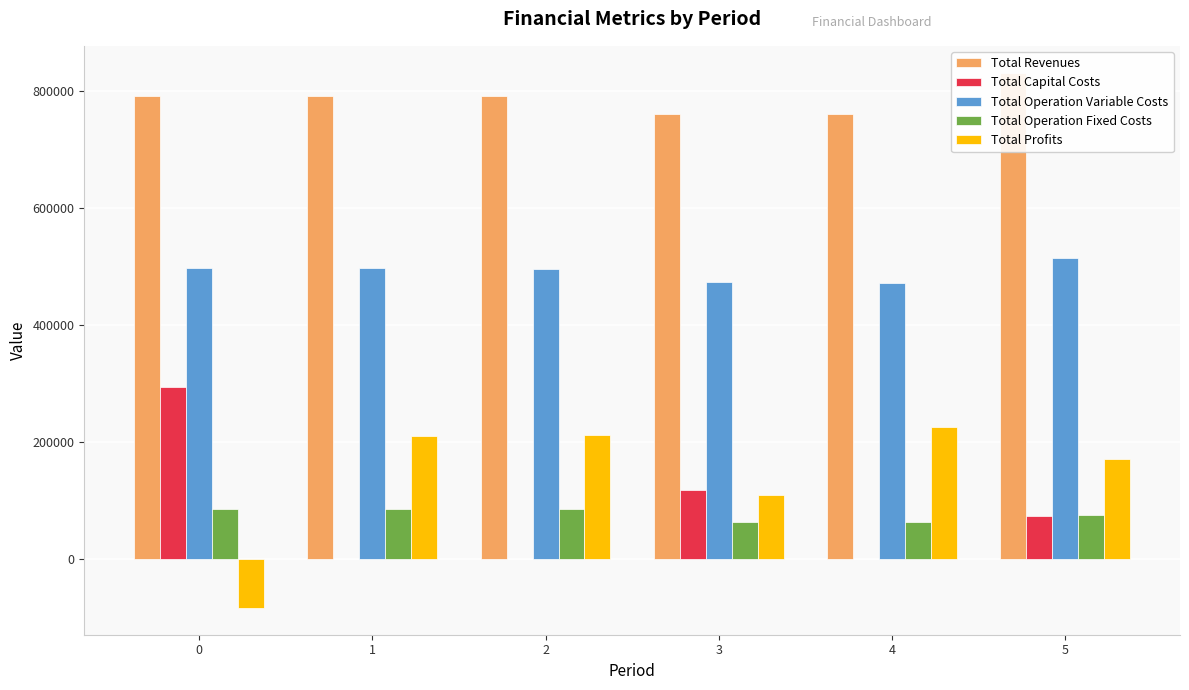

What value does the Total Operation Variable Costs series have at 0?

497048.5